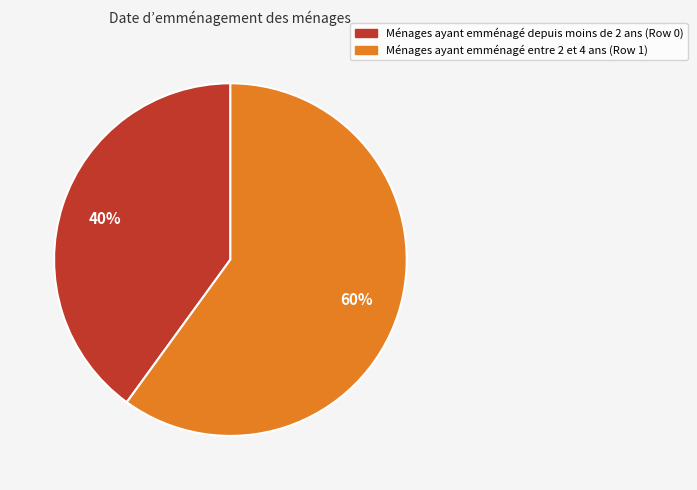

Does any single category account for the majority?

Yes